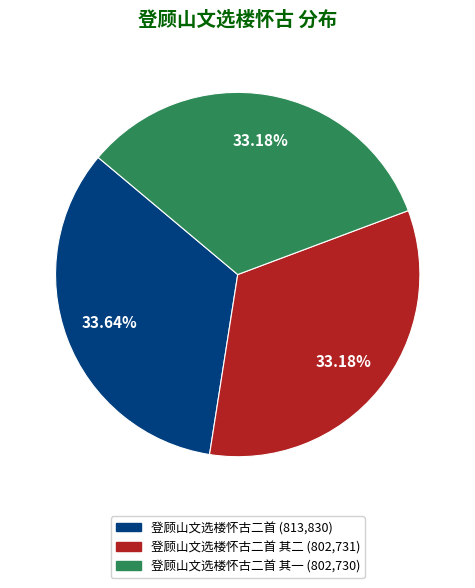

Does any single category account for the majority?

No